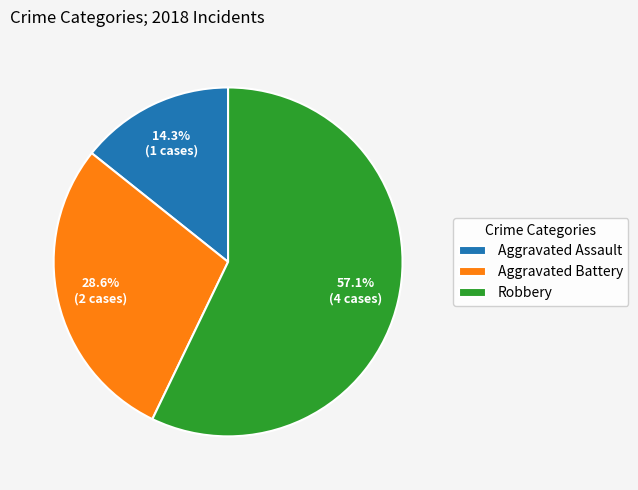

Rank the categories by value from lowest to highest.

Aggravated Assault, Aggravated Battery, Robbery